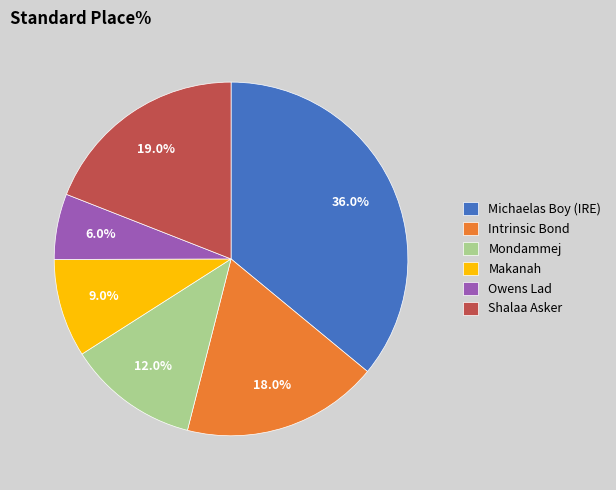

True or false: Owens Lad accounts for 6% of the total.

True